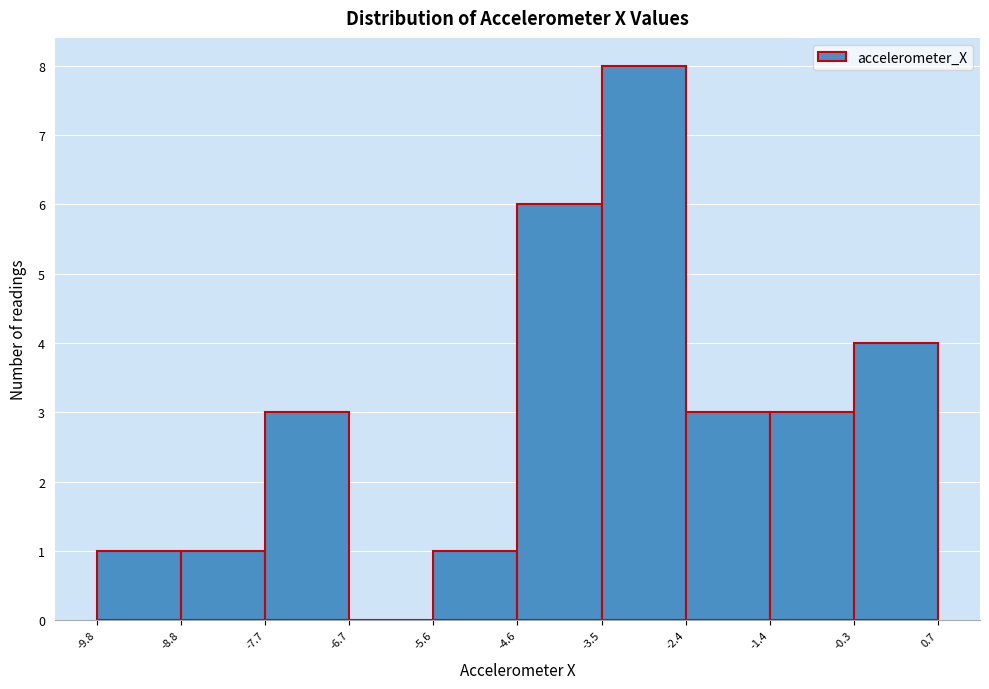

Reading left to right, transcribe this chart: for each bar, give the range it covers on the x-axis and its height. The values are not printed on the chart, so give them approximately, as read against the axis.

-9.8 to -8.8: 1
-8.8 to -7.7: 1
-7.7 to -6.7: 3
-6.7 to -5.6: 0
-5.6 to -4.6: 1
-4.6 to -3.5: 6
-3.5 to -2.4: 8
-2.4 to -1.4: 3
-1.4 to -0.3: 3
-0.3 to 0.7: 4